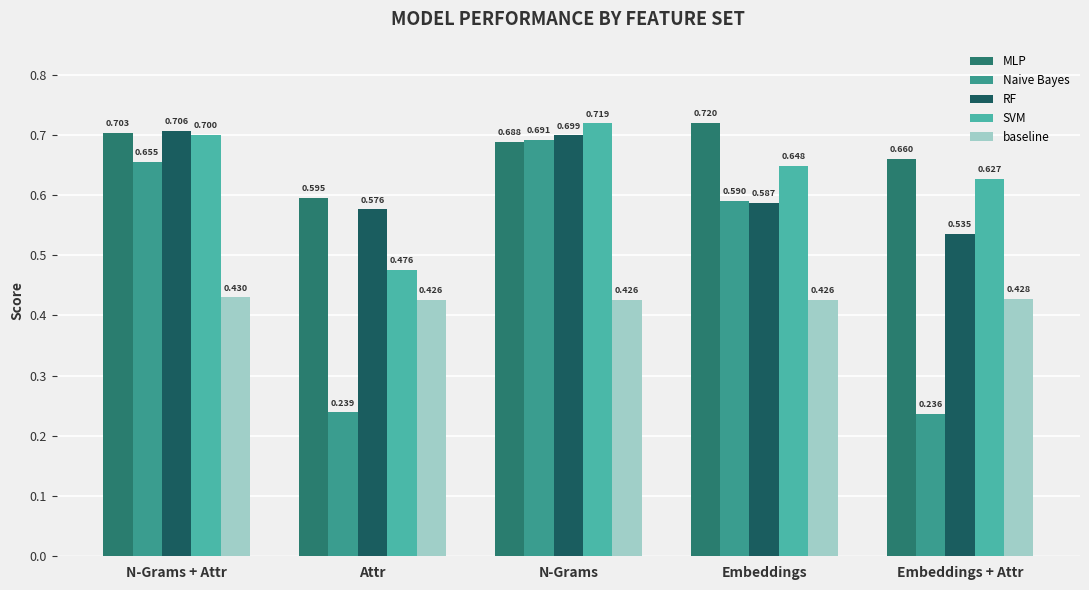

What is the difference between the maximum and minimum values in the SVM series?

0.2